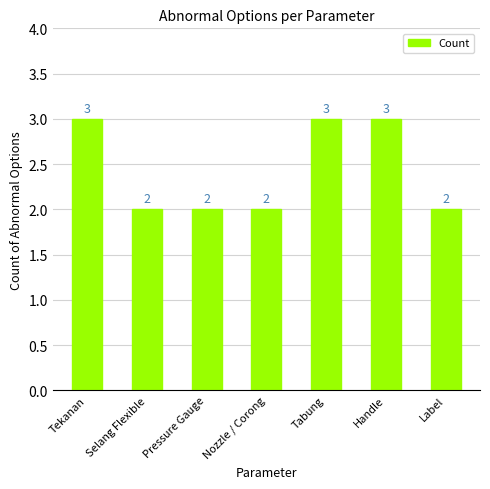

Count the values in the range 2 to 3.

7